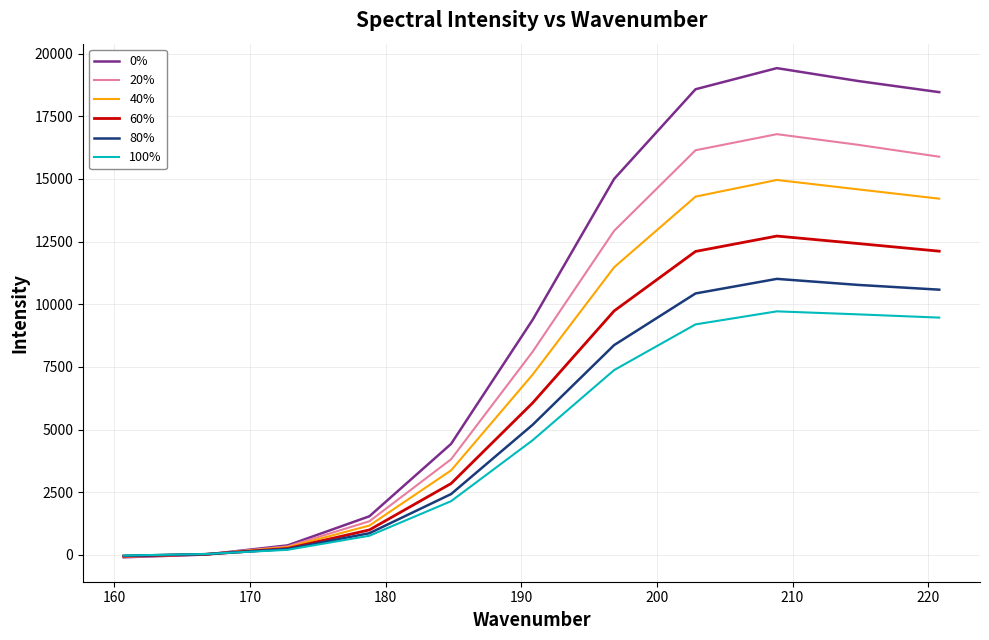

Rank the series by their maximum value, from highest to lowest.

0%, 20%, 40%, 60%, 80%, 100%